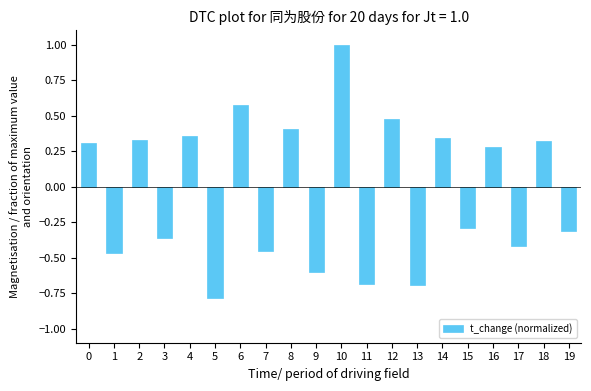

Is it true that the value at 19 is -0.5?

False